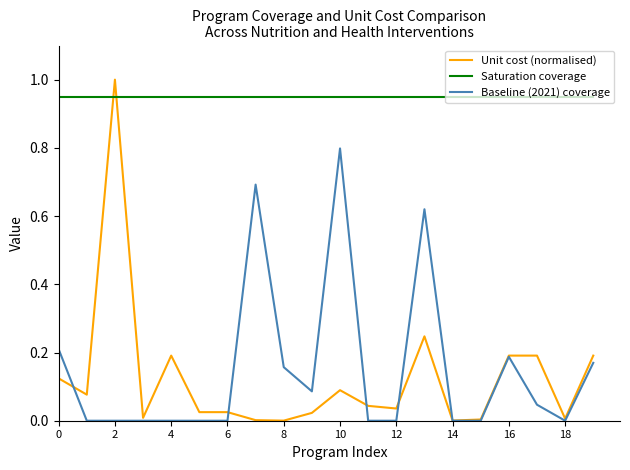

Which series has the widest spread of values?

Unit cost (normalised)